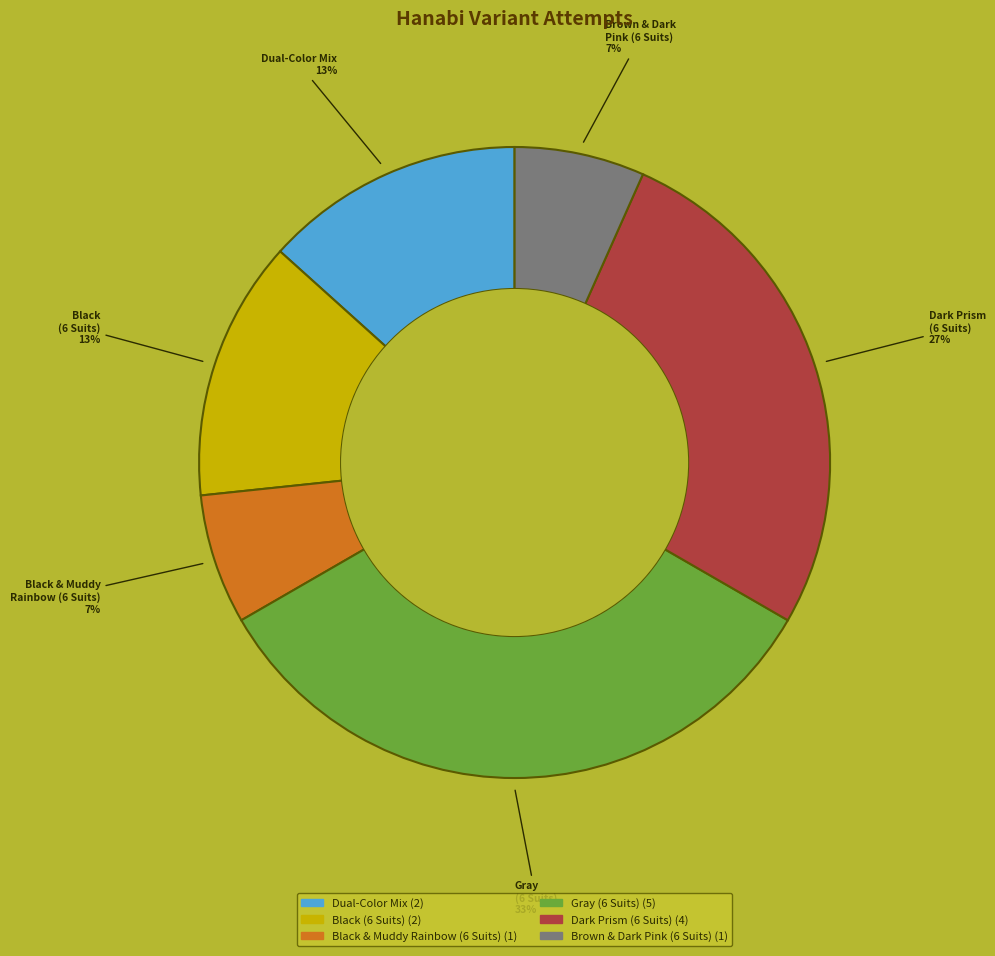

Does Dual-Color Mix account for over 50% of the chart?

No